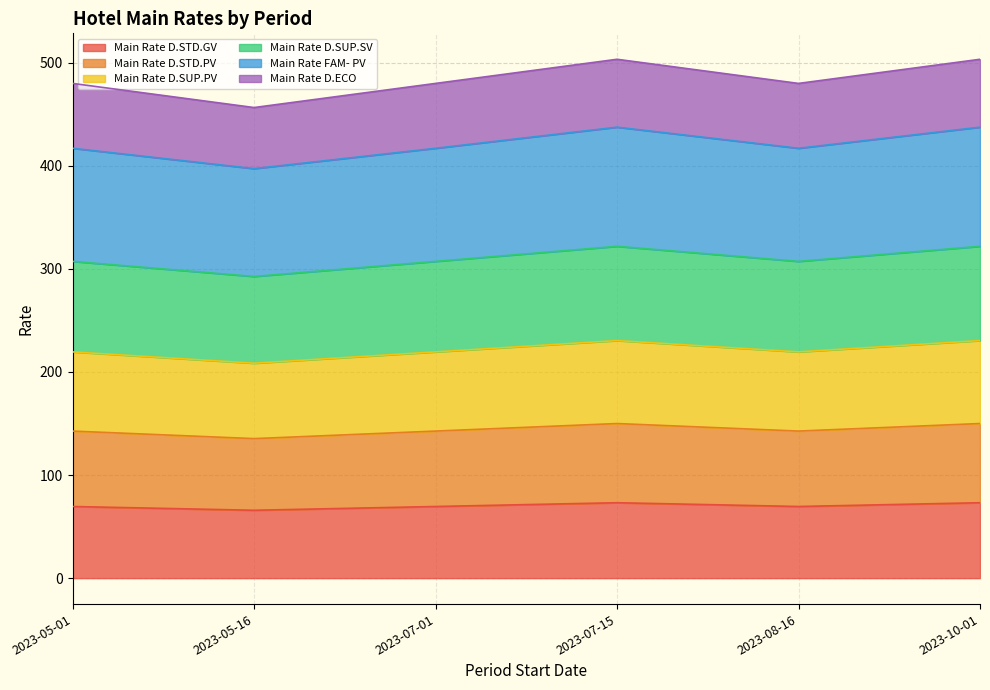

What is the minimum value for Main Rate D.STD.GV?

65.8